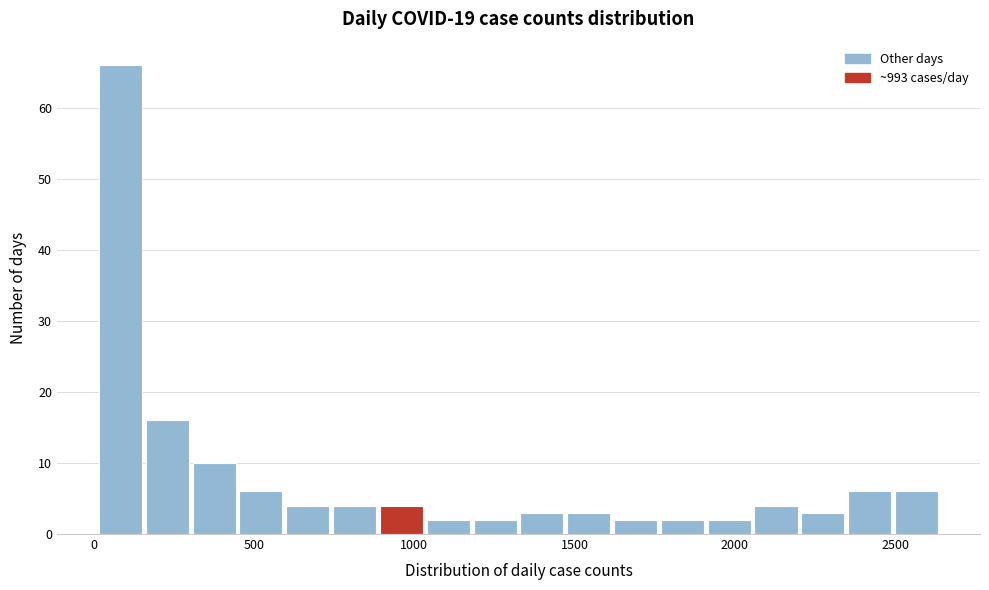

Around what value on the x-axis is the tallest bar? Give the approximate position of its centre, as read against the axis.

100